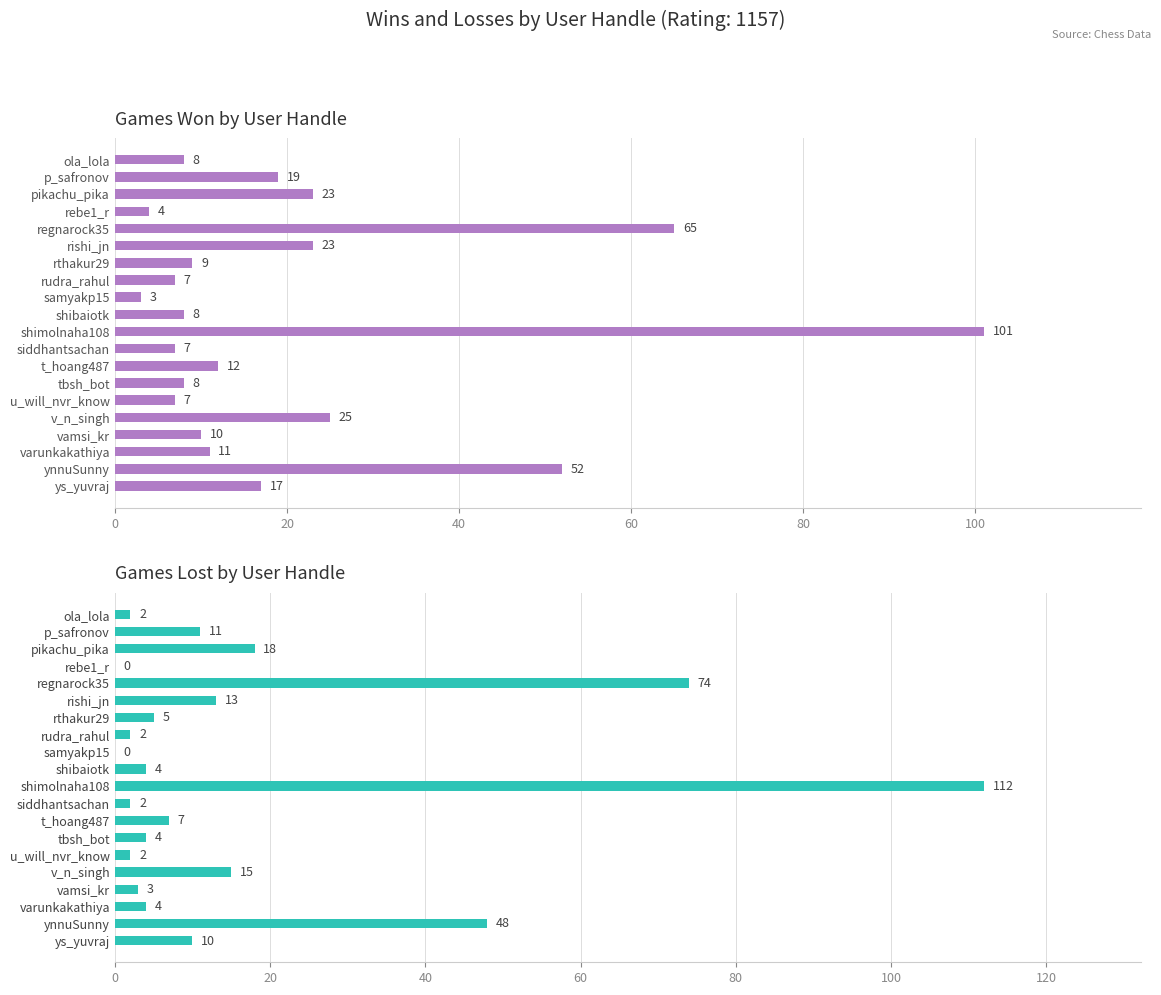

Reading left to right, extract all data points from this chart.

wins: 8	19	23	4	65	23	9	7	3	8	101	7	12	8	7	25	10	11	52	17
losses: 2	11	18	0	74	13	5	2	0	4	112	2	7	4	2	15	3	4	48	10